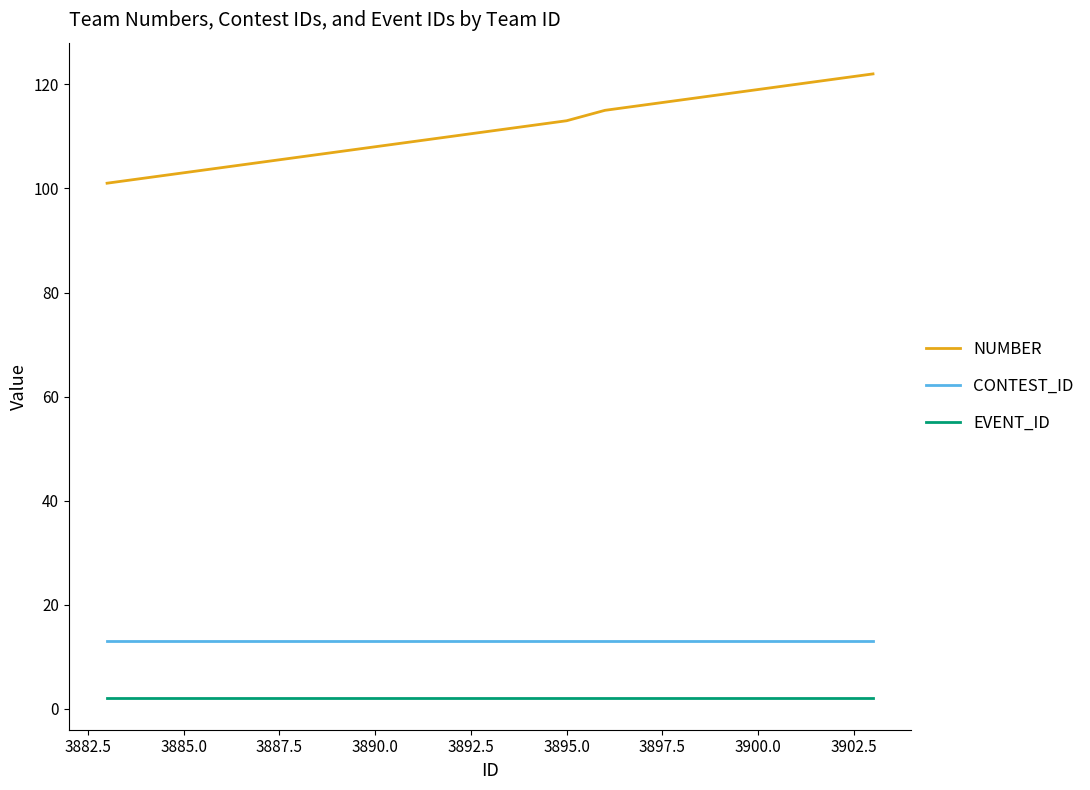

List the series in order of their peak value, lowest first.

EVENT_ID, CONTEST_ID, NUMBER